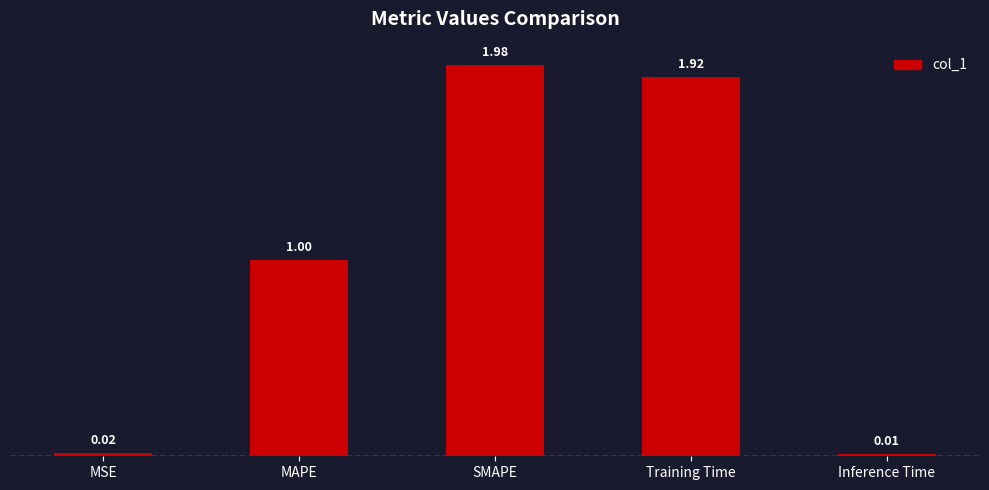

At which label is the value closest to 0?

Inference Time